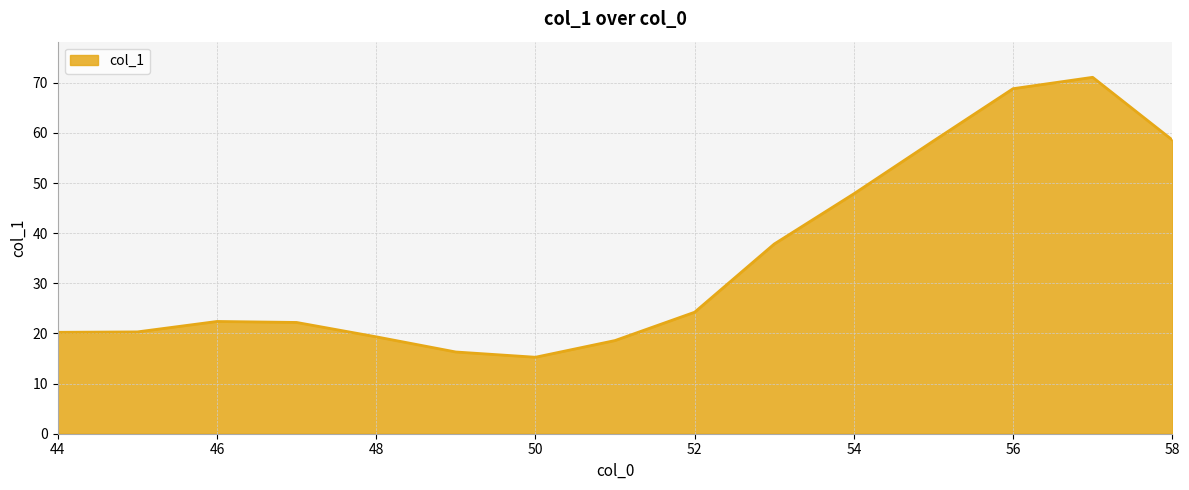

What is the average value?

34.8